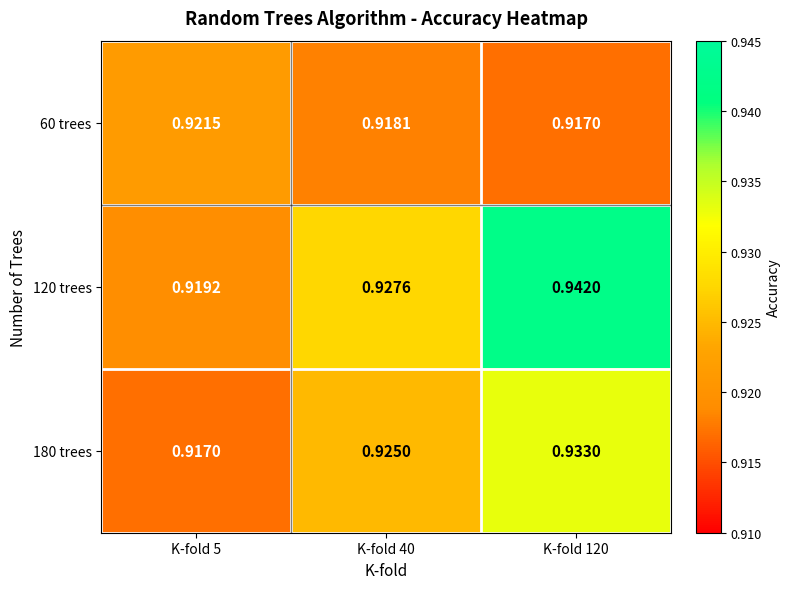

Is the value of 60 trees at K-fold 5 greater than the value of 120 trees at K-fold 120?

No